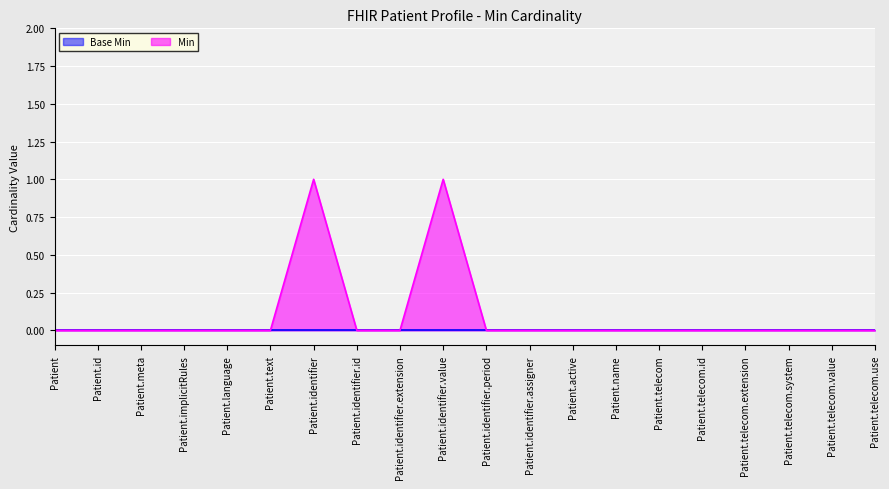

At which category does the chart reach its minimum across all series?

Patient